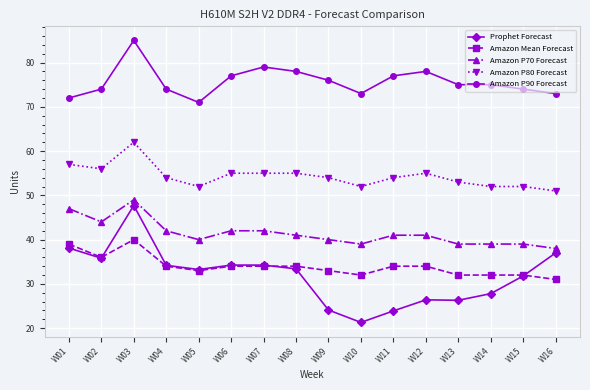

Which category has the lowest value across all series?

W10